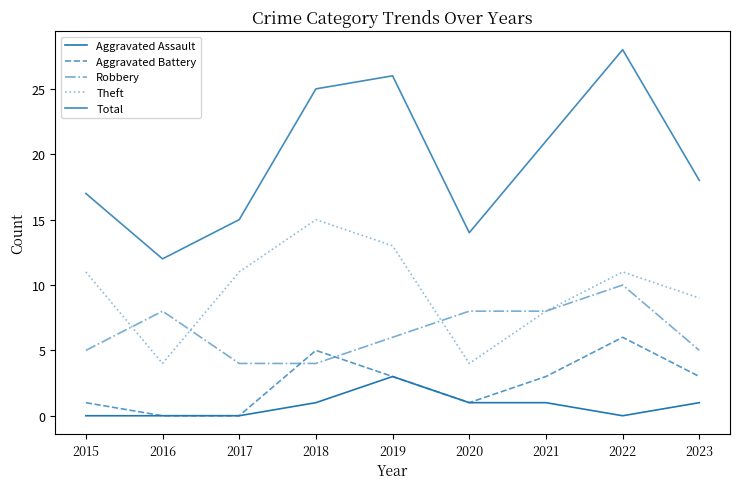

Is it true that Aggravated Assault equals -1 at 2016?

False